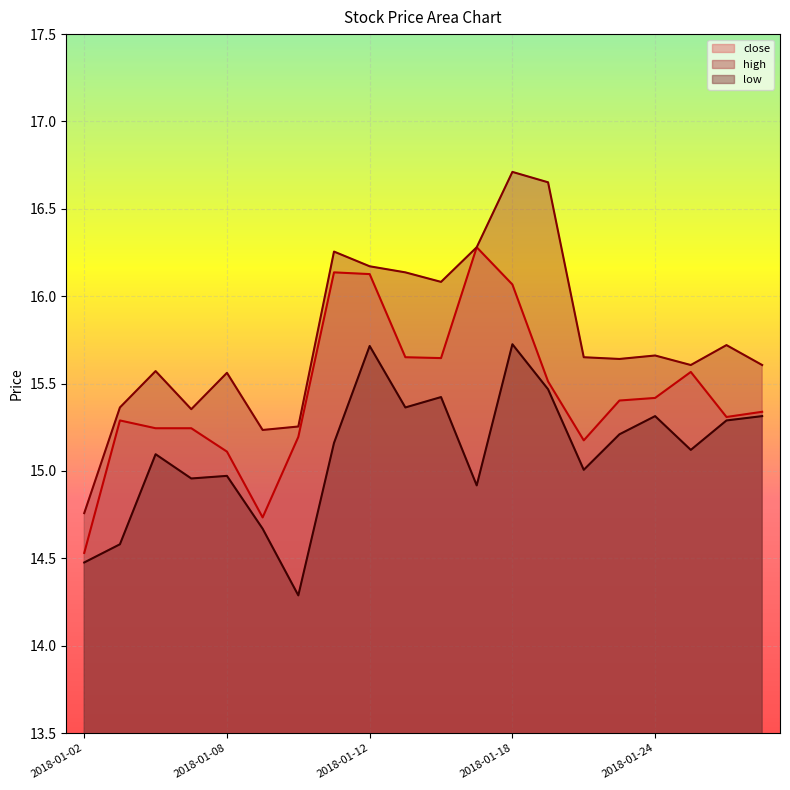

At which category is the sum across all series the highest?

2018-01-18